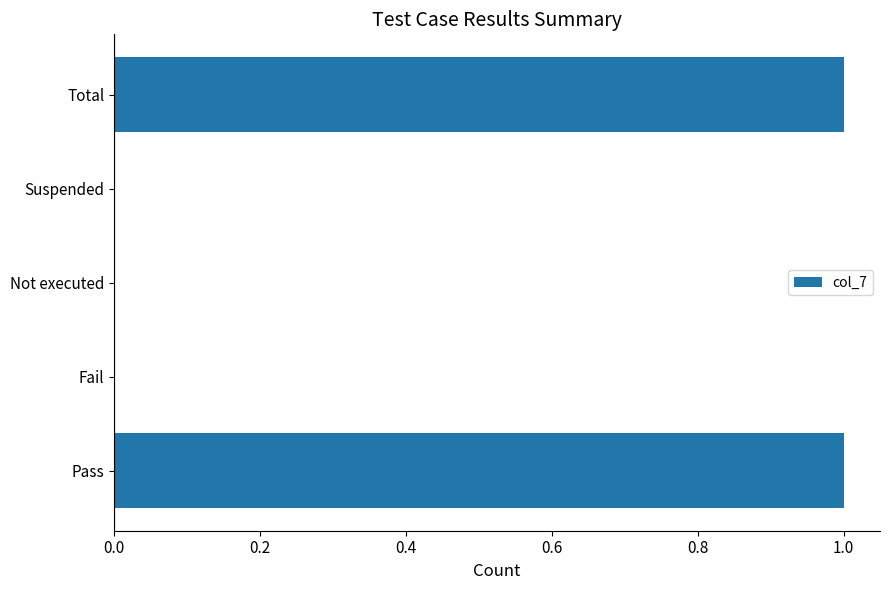

What is the greatest value displayed?

1